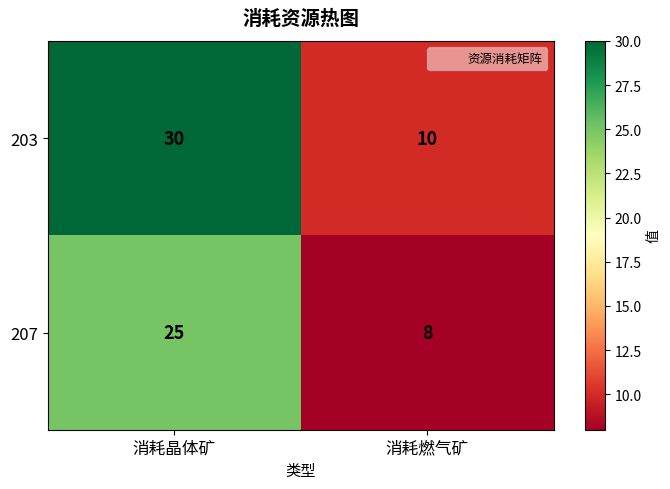

Reading left to right, extract all data points from this chart.

203: 30	10
207: 25	8